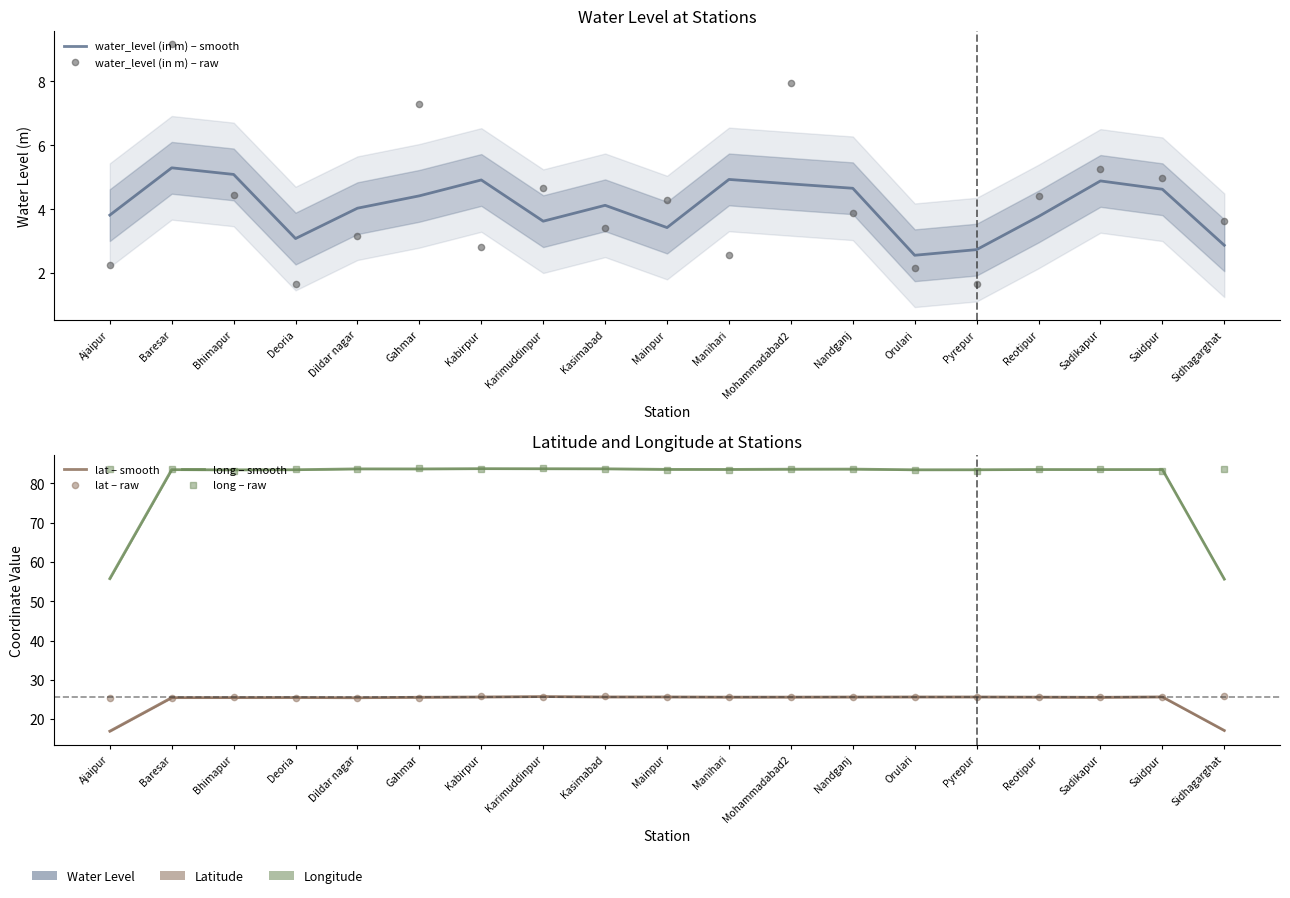

Reading left to right, extract all data points from this chart.

water_level (in m) – smooth: 3.8	5.3	5.1	3.1	4.0	4.4	4.9	3.6	4.1	3.4	4.9	4.8	4.7	2.6	2.7	3.8	4.9	4.6	2.9
water_level (in m) – raw: 2.3	9.2	4.4	1.6	3.2	7.3	2.8	4.7	3.4	4.3	2.6	7.9	3.9	2.1	1.6	4.4	5.3	5.0	3.6
lat – smooth: 16.9	25.5	25.5	25.5	25.5	25.6	25.7	25.8	25.7	25.7	25.6	25.6	25.6	25.7	25.7	25.6	25.6	25.7	17.1
lat – raw: 25.5	25.4	25.6	25.5	25.4	25.5	25.8	25.7	25.8	25.5	25.7	25.6	25.5	25.8	25.7	25.5	25.6	25.5	25.8
long – smooth: 55.8	83.5	83.5	83.5	83.7	83.7	83.7	83.7	83.7	83.6	83.6	83.6	83.6	83.5	83.5	83.5	83.5	83.5	55.7
long – raw: 83.7	83.6	83.2	83.6	83.7	83.8	83.6	83.9	83.8	83.5	83.4	83.8	83.7	83.5	83.2	83.7	83.6	83.2	83.7